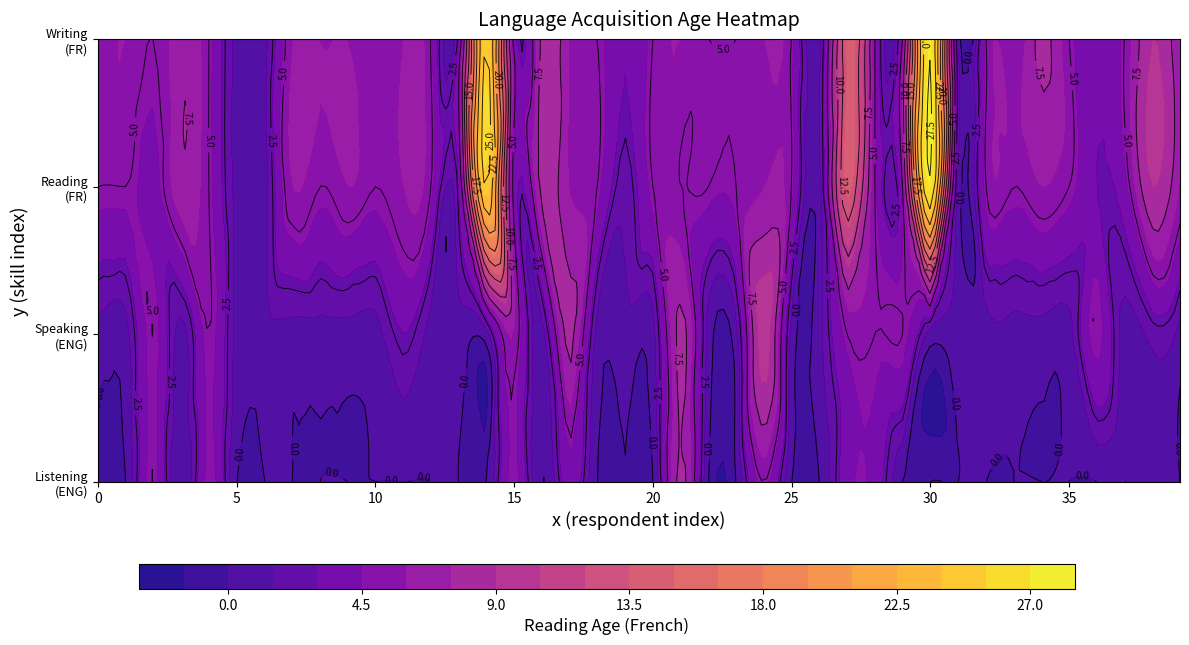

Rank the series at 10 from highest to lowest value.

reading_age_fr, writing_age_fr, speaking_age_eng, listening_age_eng